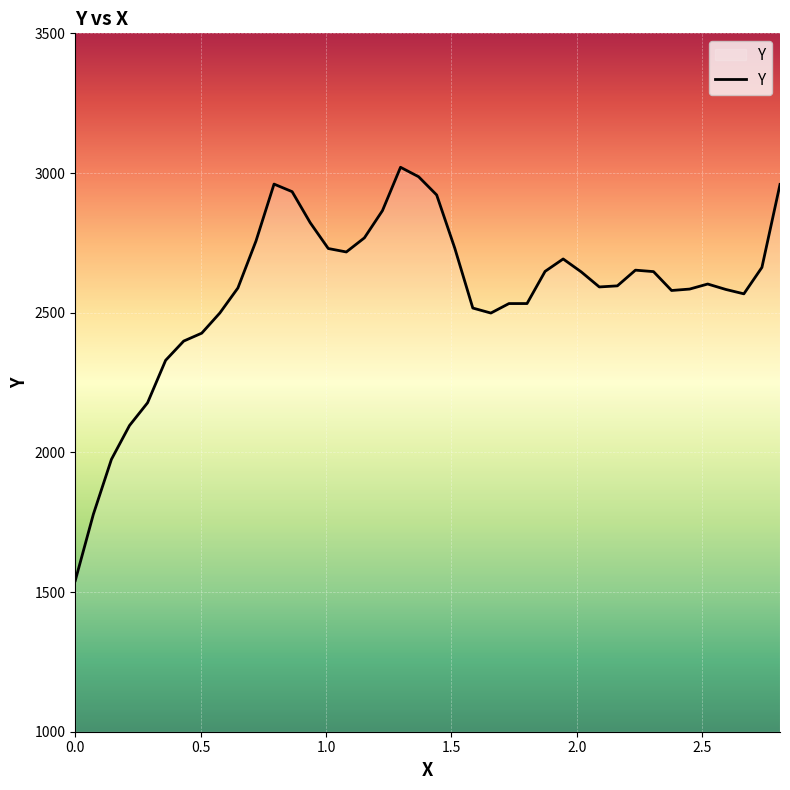

What is the difference between the second highest and second lowest values?

1208.6